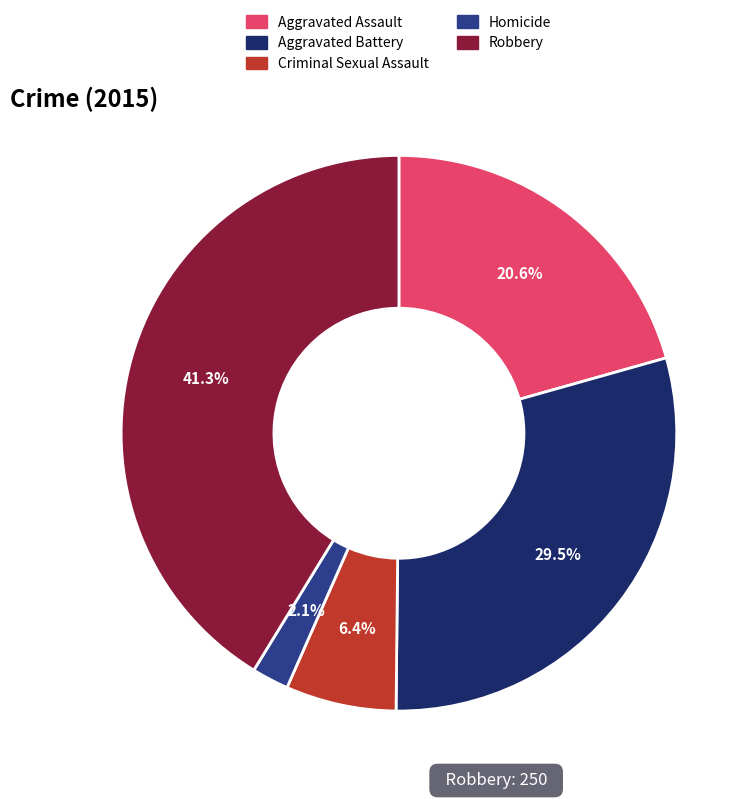

The Aggravated Assault slice represents 30% of the pie. True or false?

False